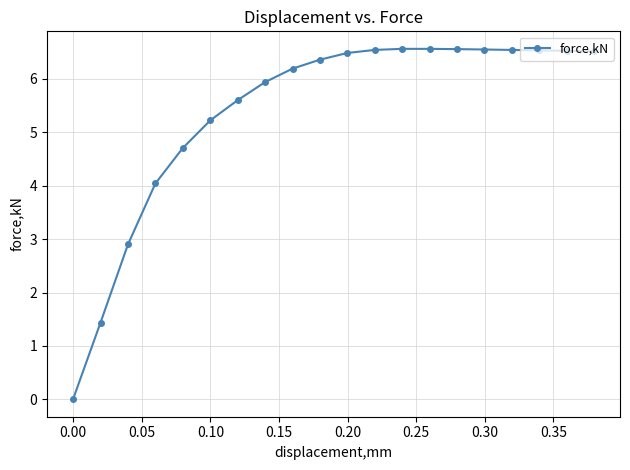

What is the average value?

5.4